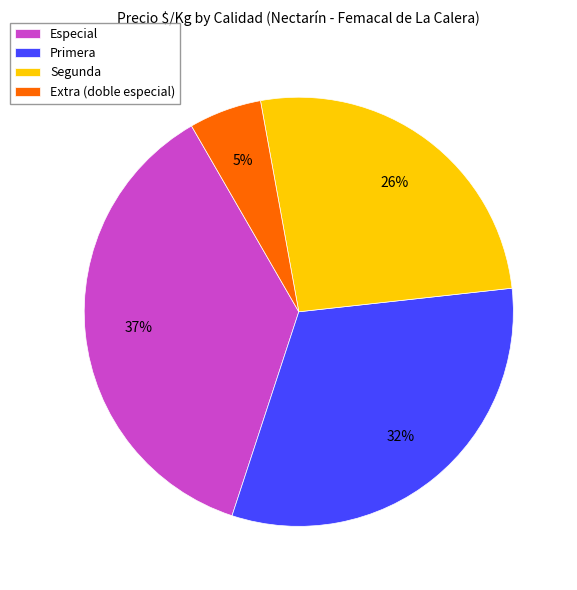

Count the number of slices in the pie.

4